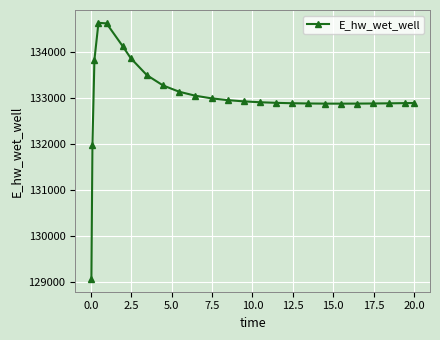

What is the average value?

133023.5